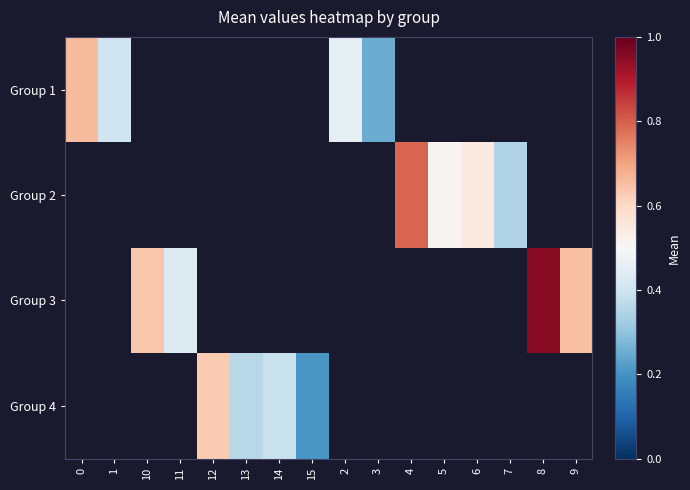

Which has a higher value, 14 or 6?

6